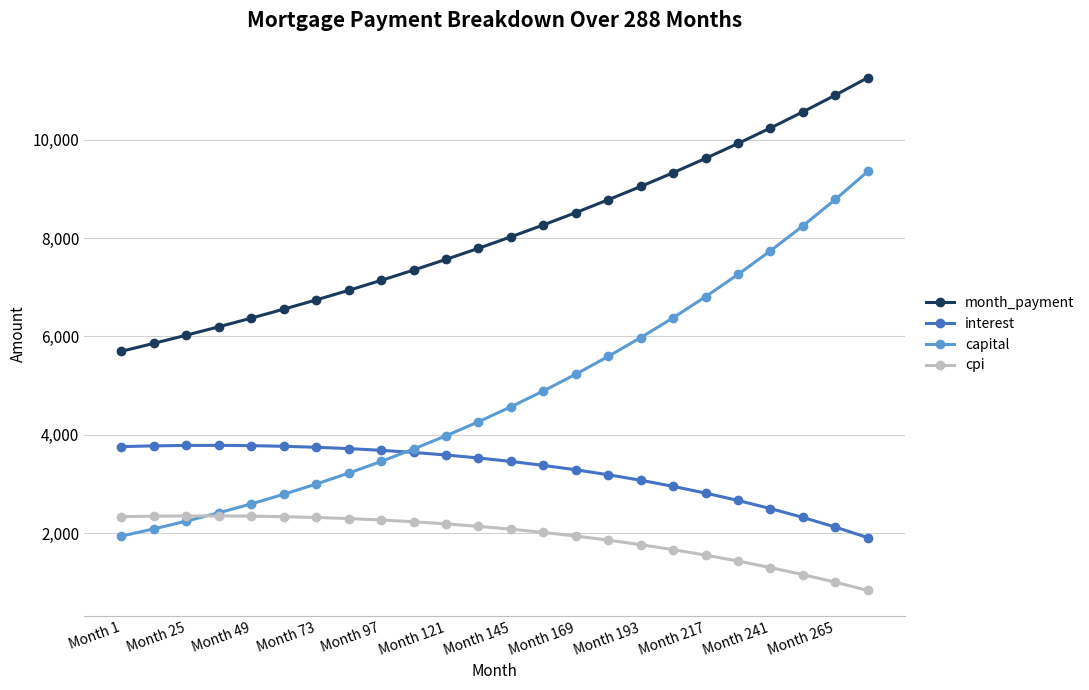

True or false: interest and cpi cross at least once.

False